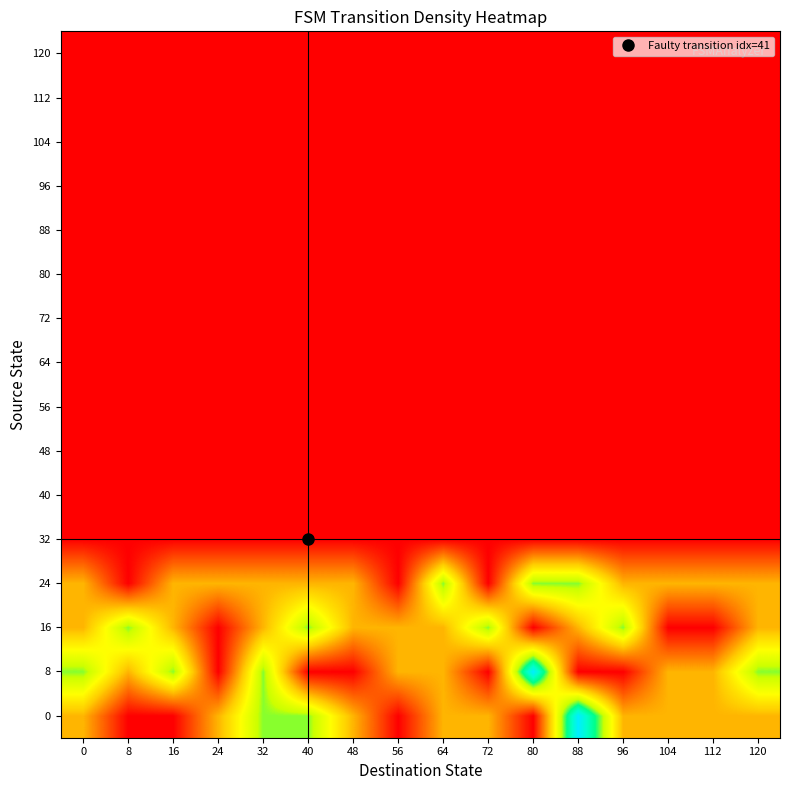

What is the spread (max minus min) of values at 32?

2